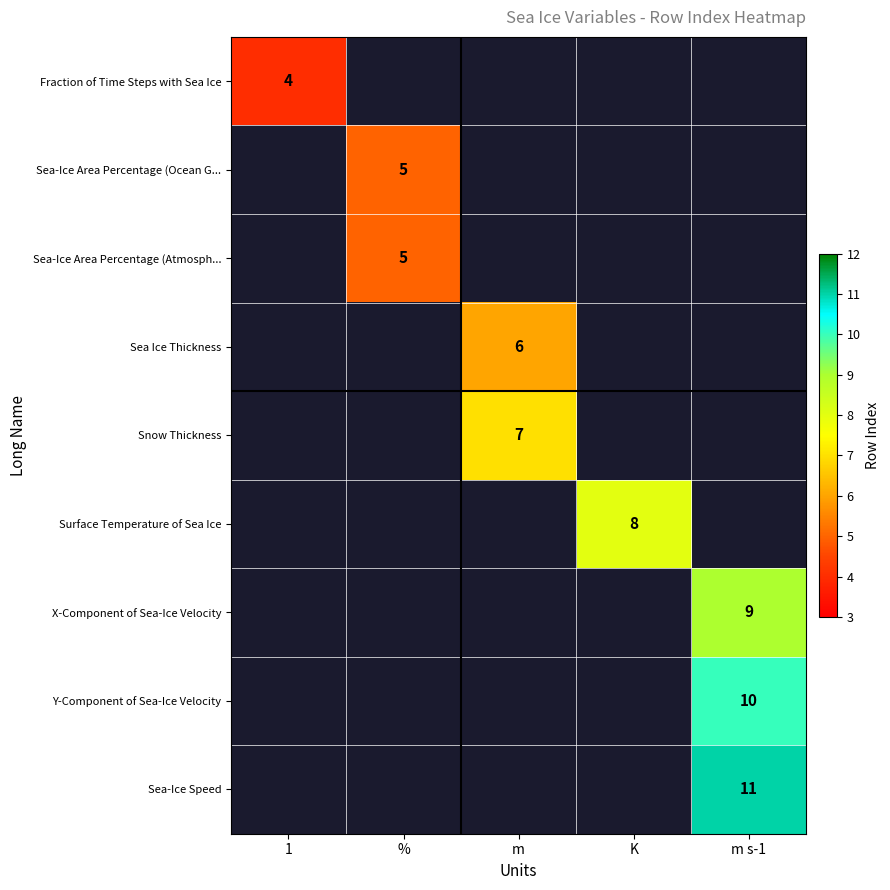

Which has a higher value, % or K?

K